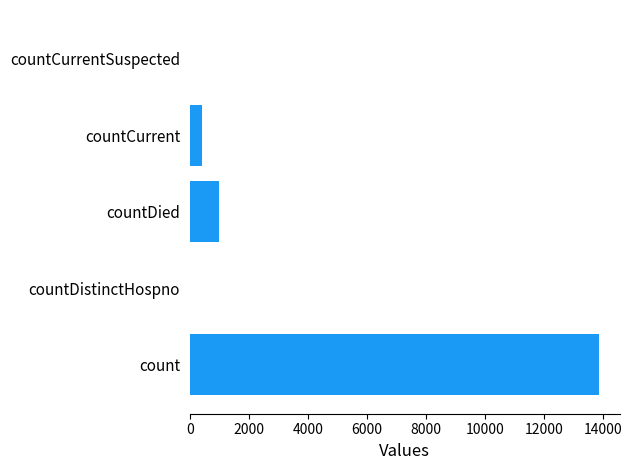

What is the change in value from count to countCurrentSuspected?

-13860